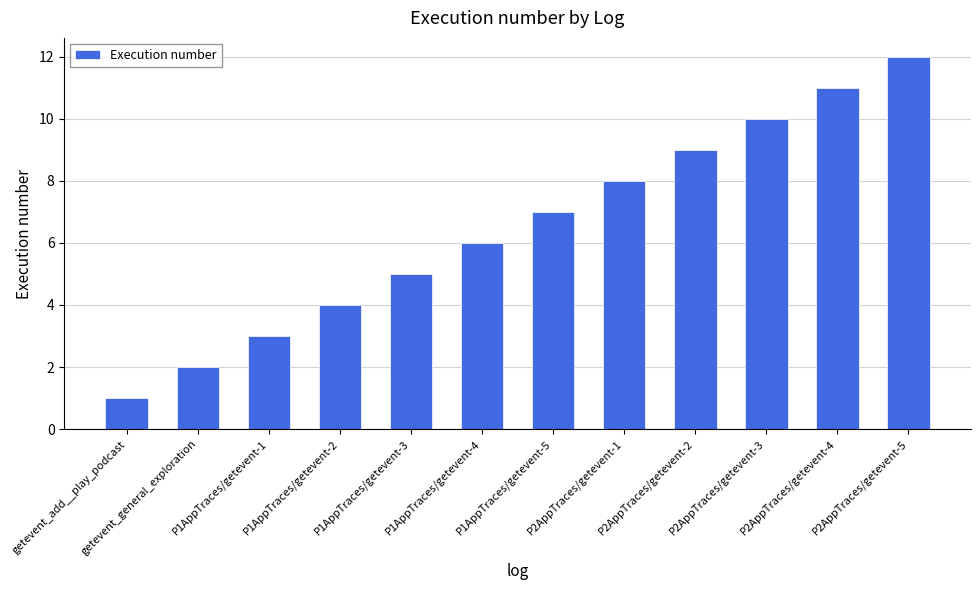

What is the ratio of the value at P2AppTraces/getevent-3 to the value at P1AppTraces/getevent-2?

2.5